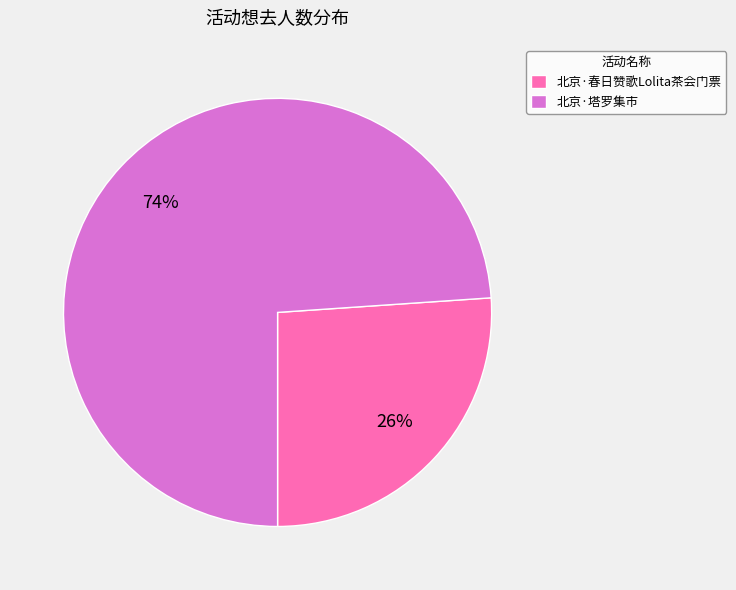

Is there a majority slice in this chart?

Yes